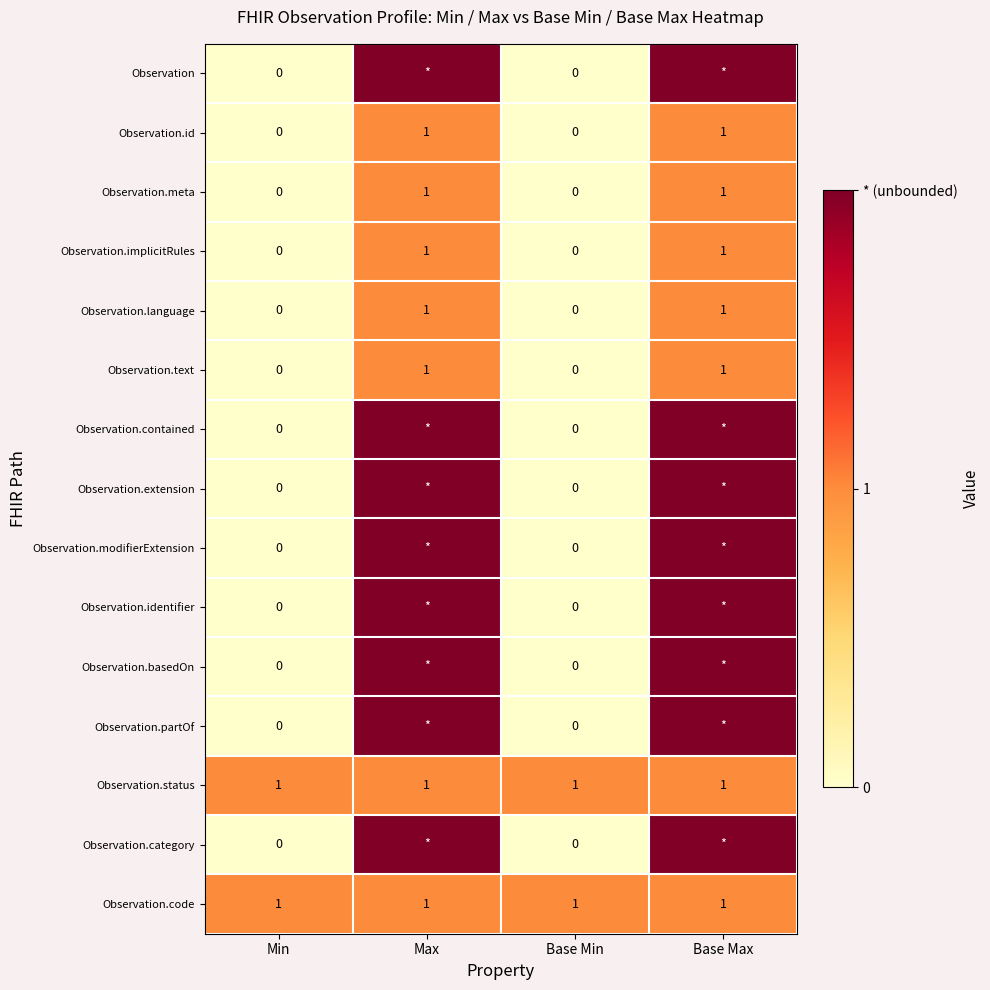

At how many categories does at least one series exceed 1?

2